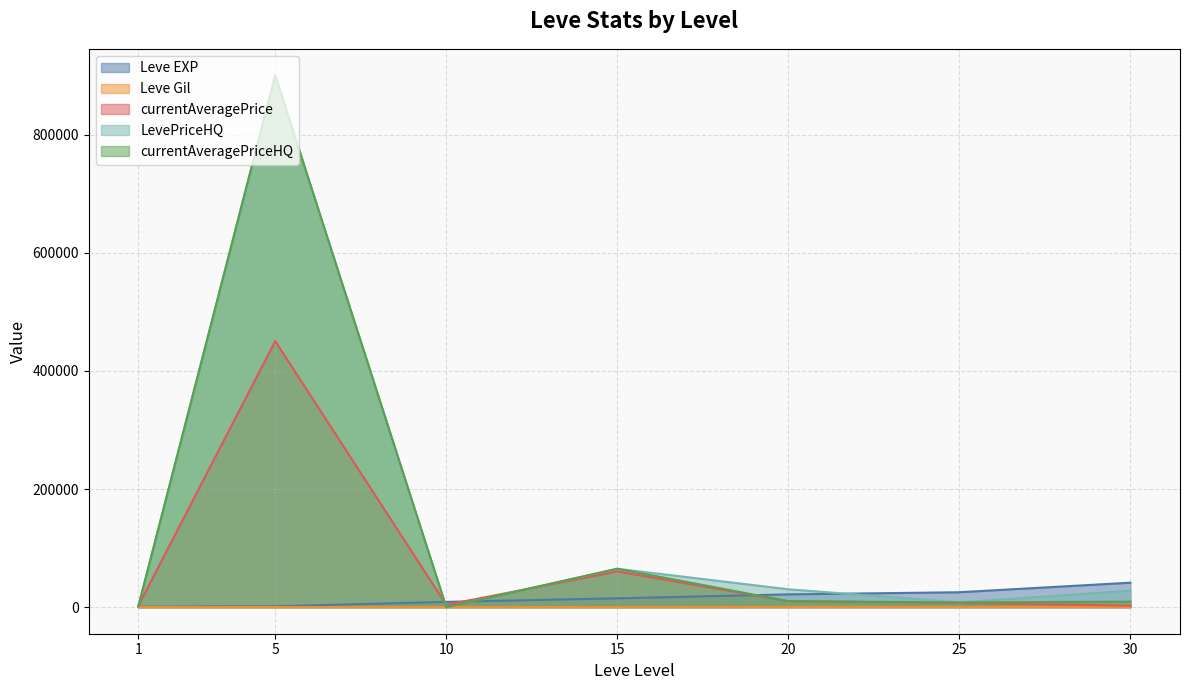

What is the value of the LevePriceHQ point at the 2nd from the left?

900467.9